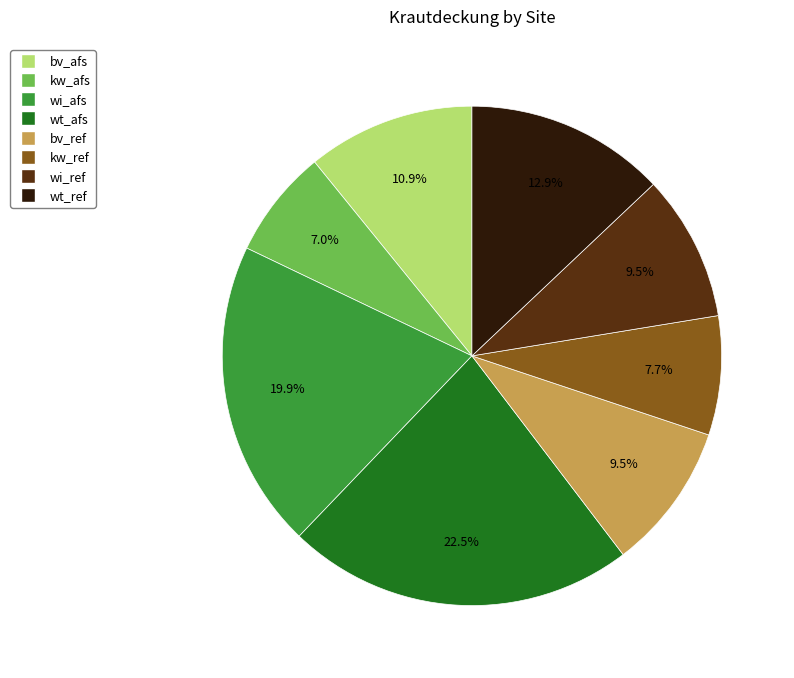

Is wt_afs the majority of the pie?

No